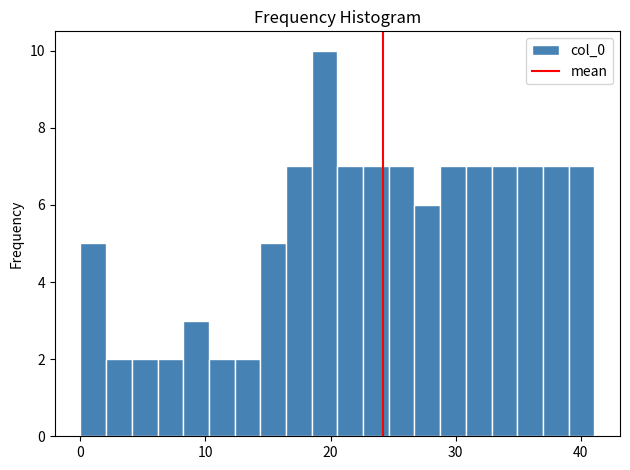

Around what value on the x-axis is the tallest bar? Give the approximate position of its centre, as read against the axis.

20